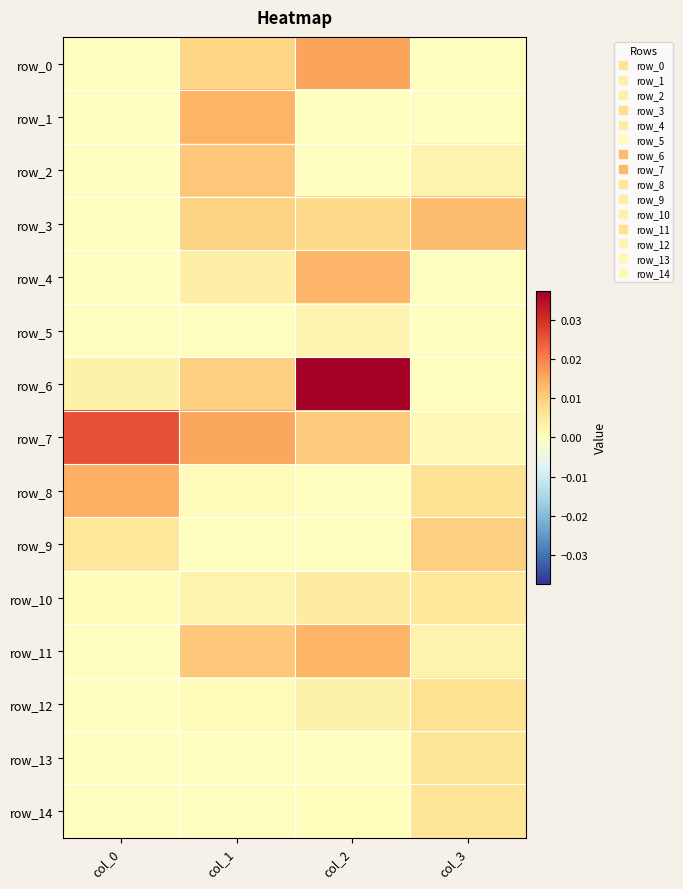

Rank the series at col_0 from lowest to highest value.

row_0, row_1, row_2, row_3, row_4, row_11, row_12, row_13, row_14, row_5, row_10, row_6, row_9, row_8, row_7